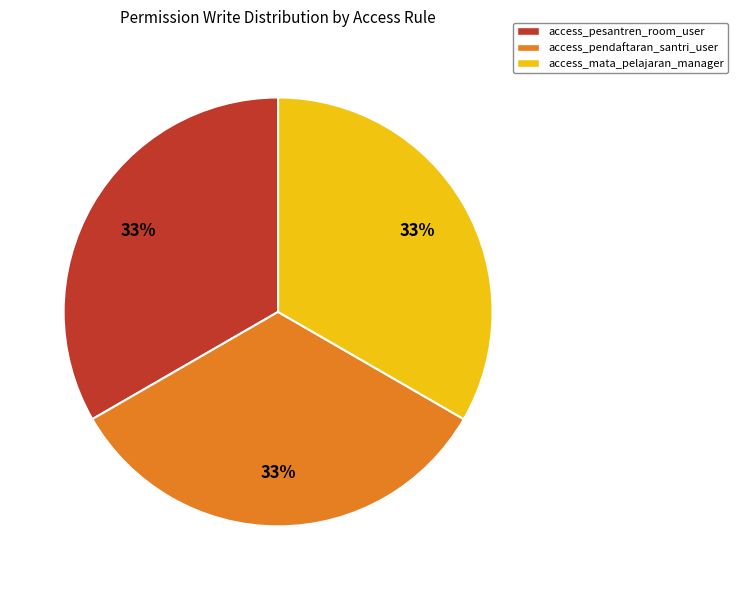

Count the number of slices in the pie.

3